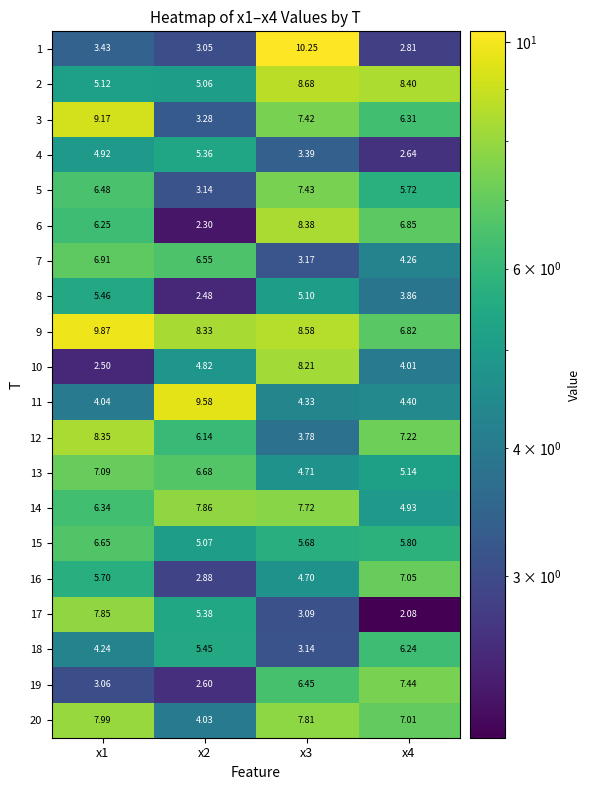

What is the total value across all series at x2?

100.0